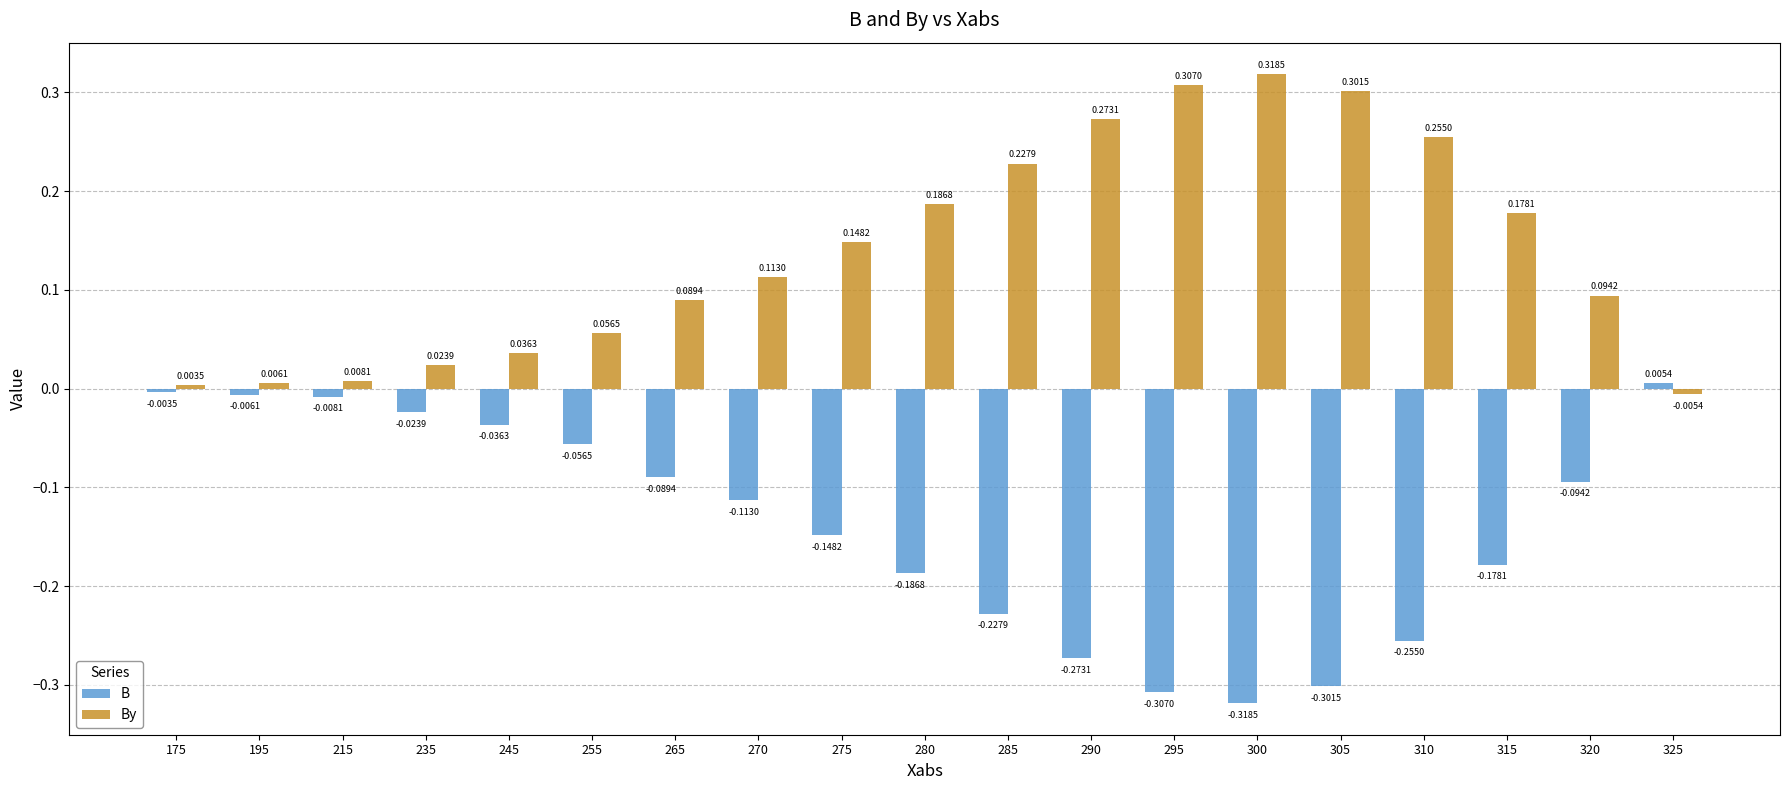

Which series has the largest total across all categories?

By